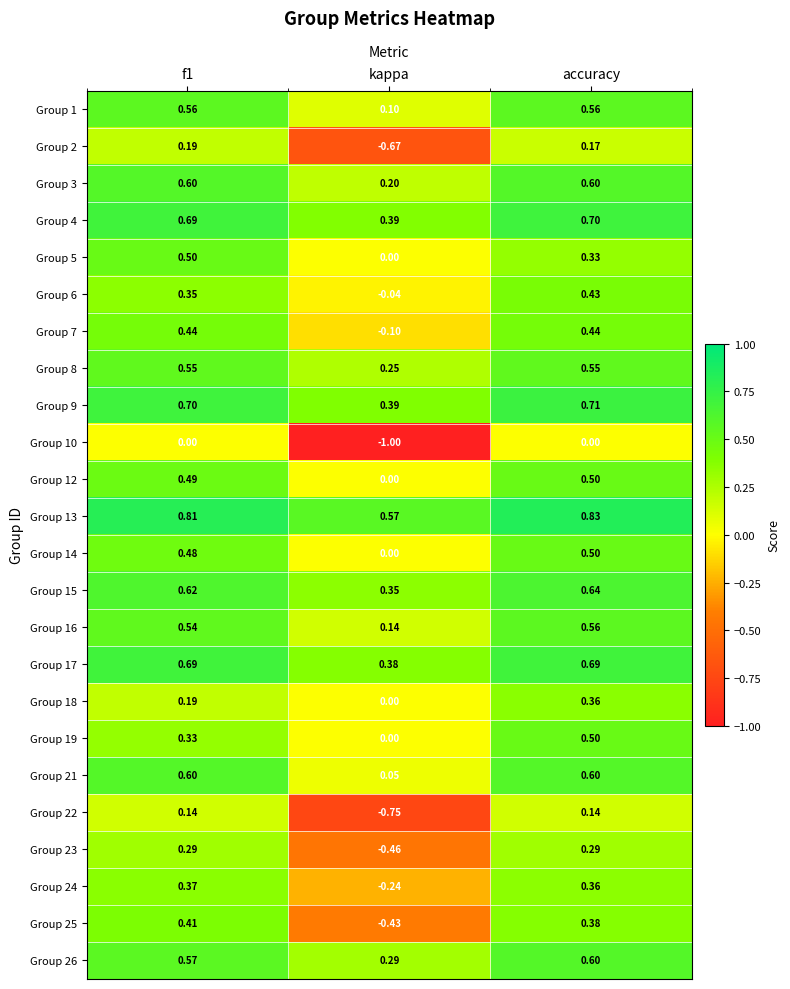

Where is Group 25 nearest to the value 0?

accuracy